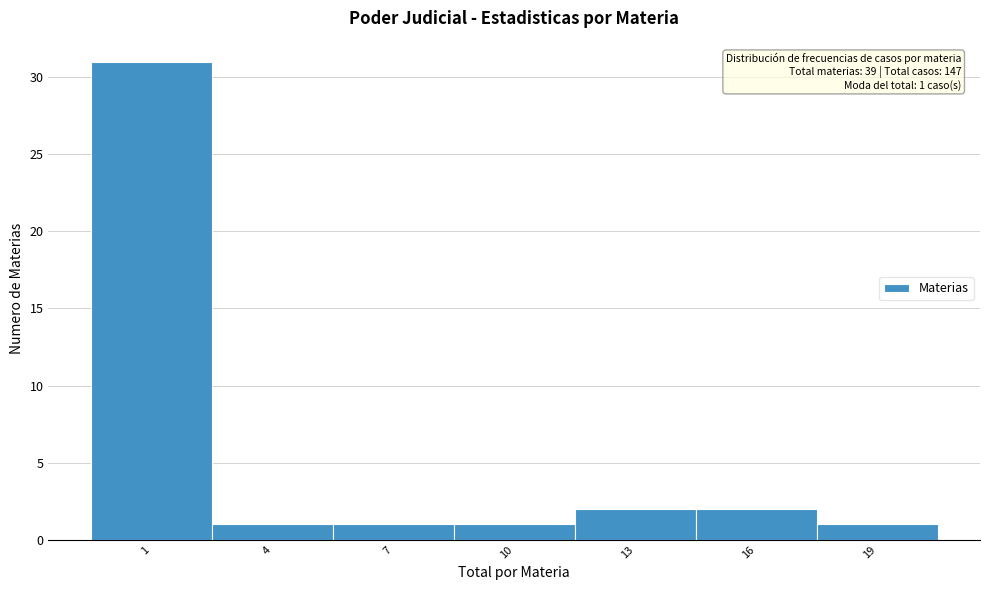

Reading left to right, list all the values displayed in this chart.

1=31	4=1	7=1	10=1	13=2	16=2	19=1